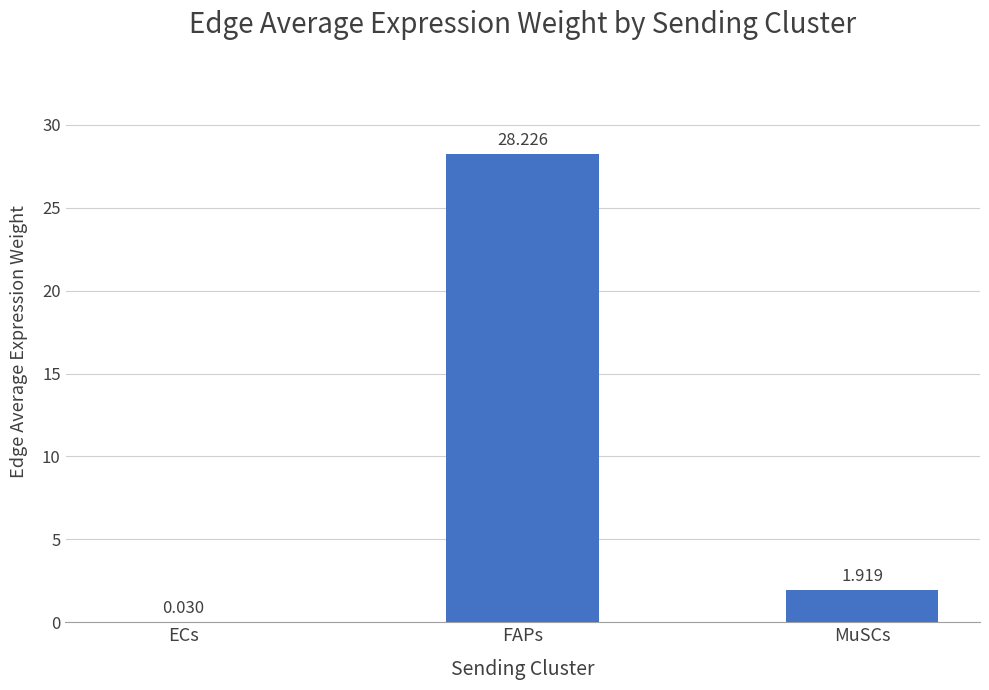

Between ECs and FAPs, which is larger?

FAPs